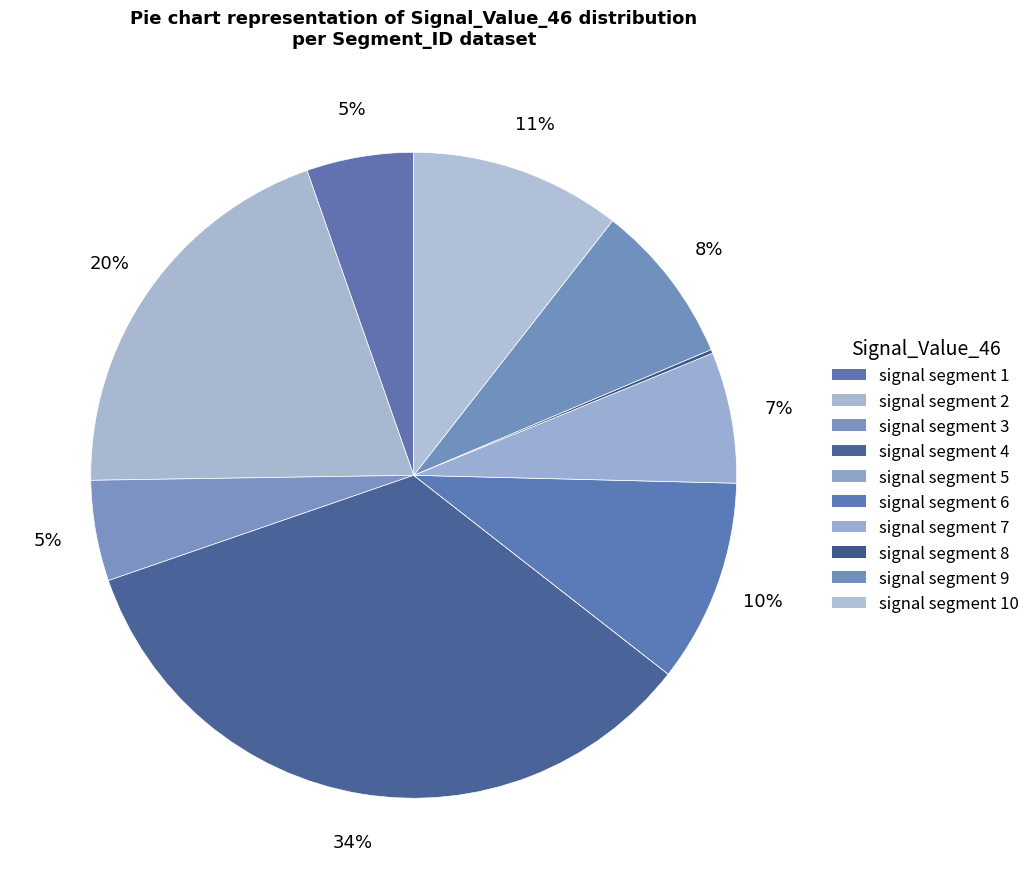

True or false: signal segment 8 accounts for 0% of the total.

True